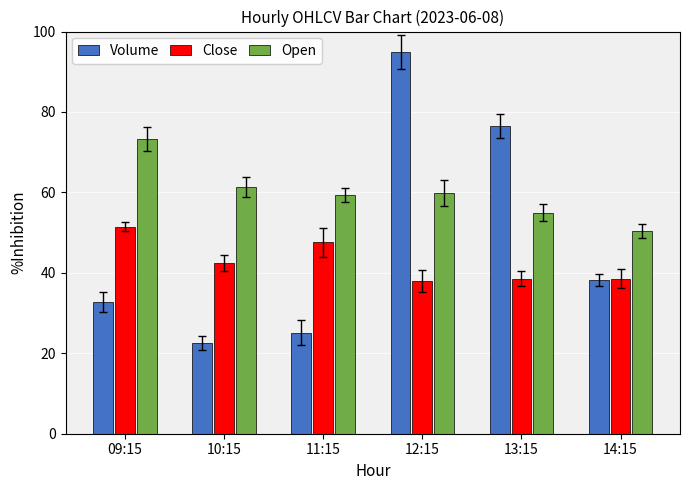

Which series has the largest total across all categories?

Open